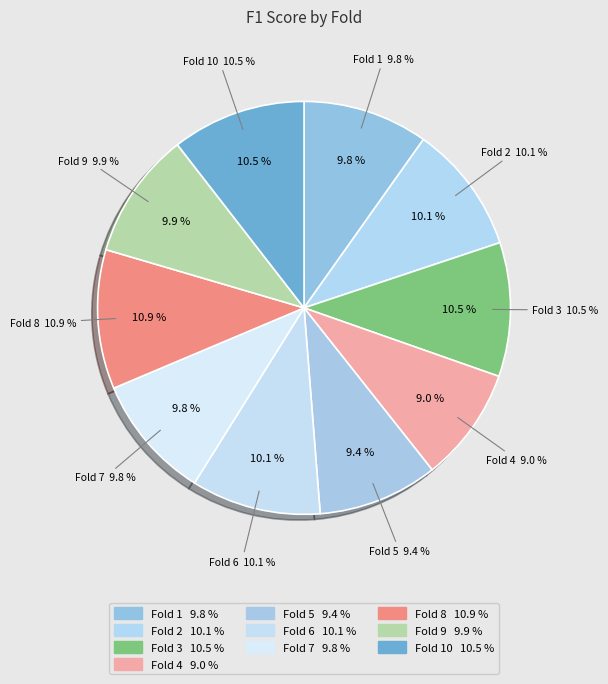

To the nearest percent, what percentage of the pie is Fold 1?

10%